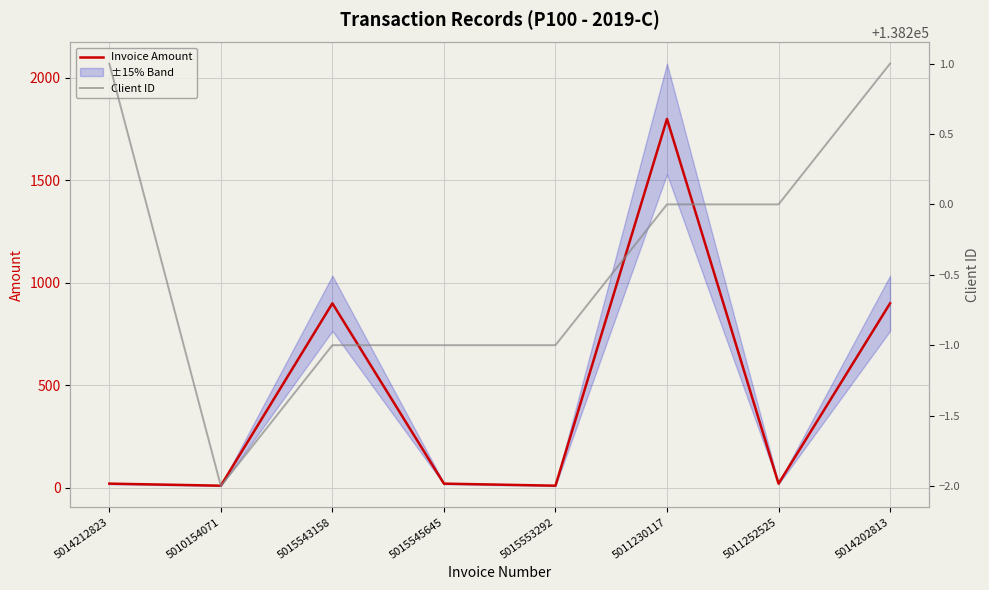

What is the average value of the Invoice Amount series?

460